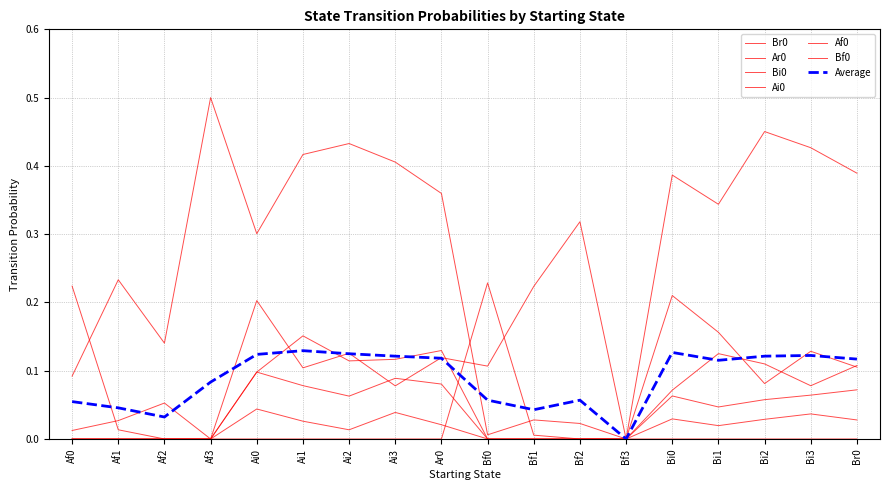

How many lines are shown in the chart?

7